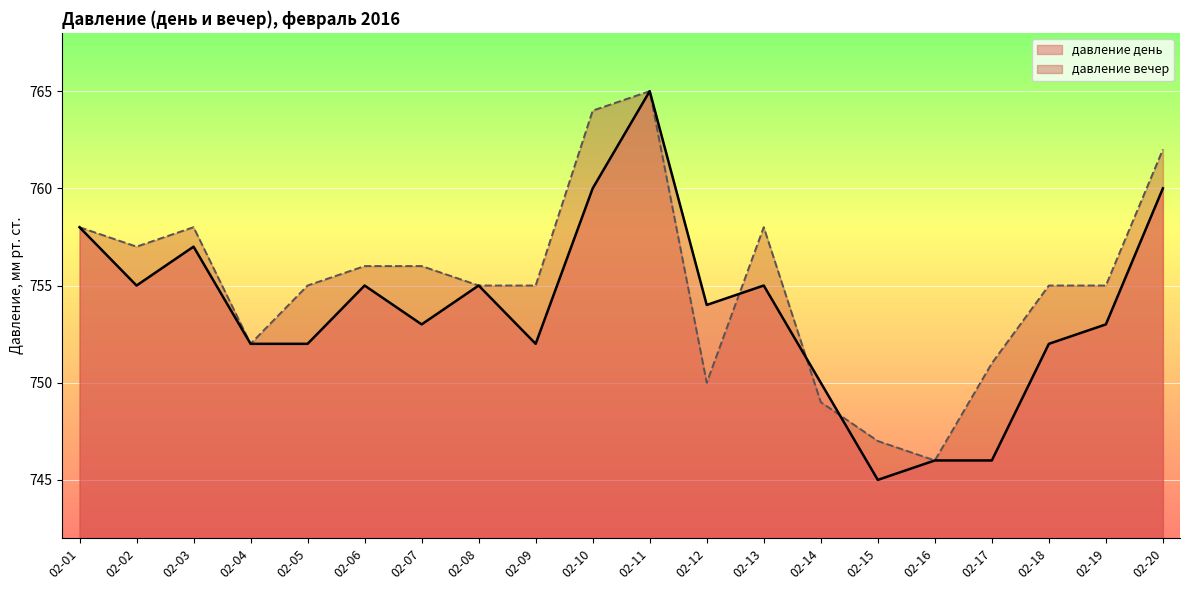

What is the maximum value for давление вечер?

765